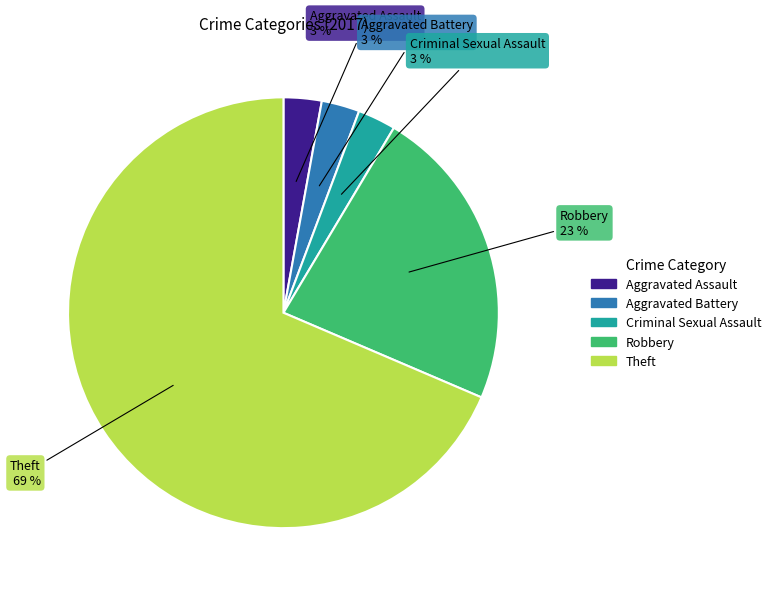

What is the largest slice in the pie chart?

Theft